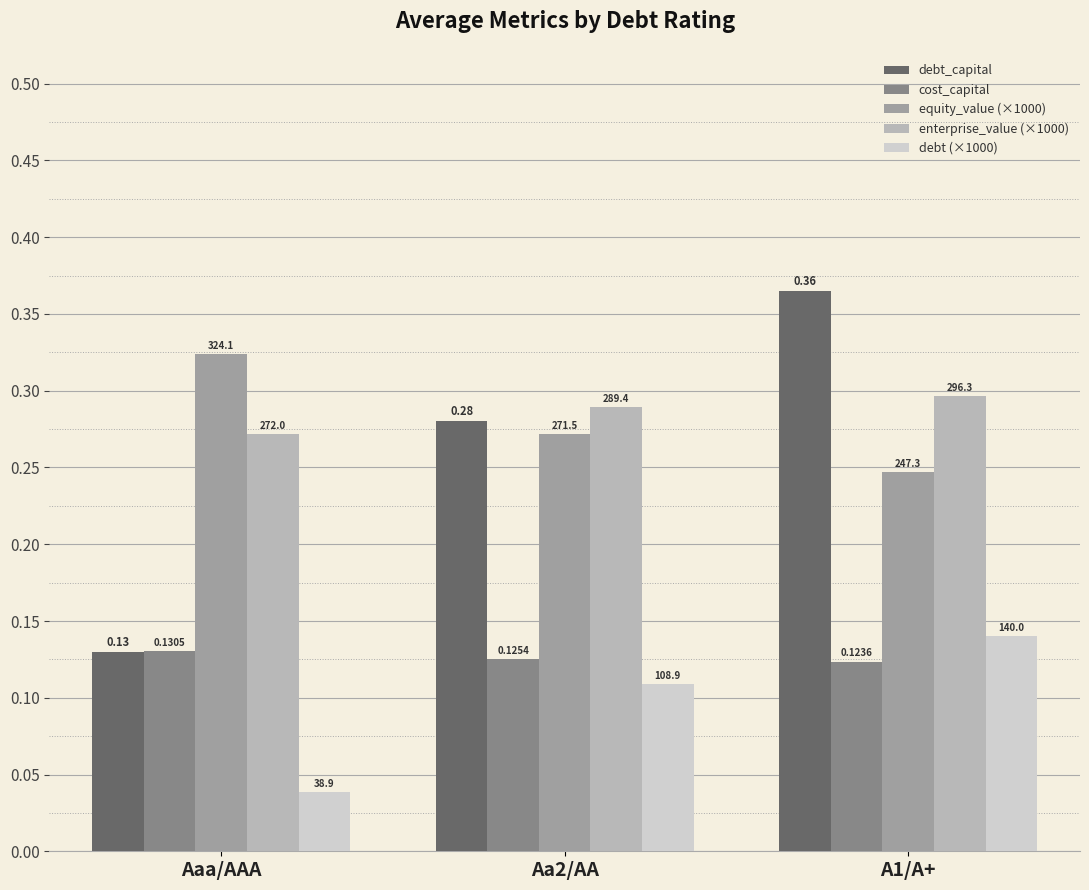

Count the equity_value (×1000) values in the range 0 to 1.

3